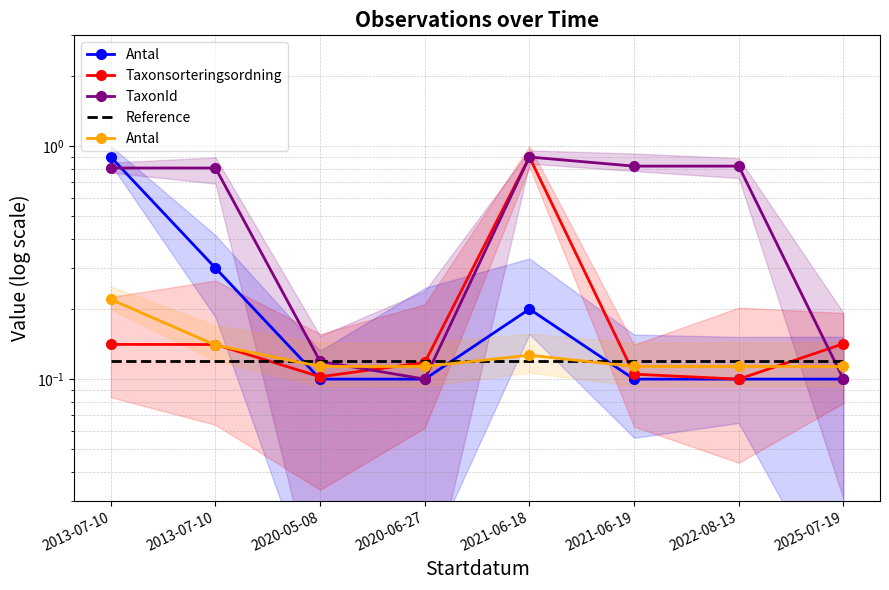

The TaxonId series shows 1.2 at 2021-06-18. True or false?

False